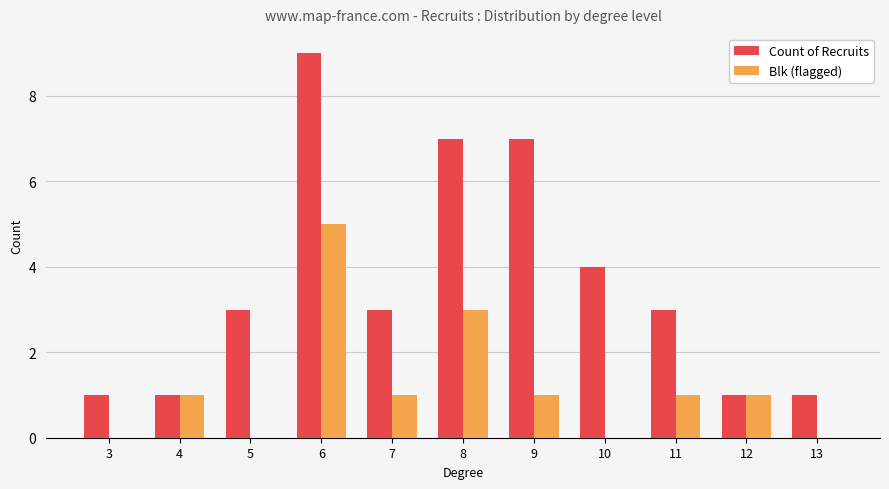

The value of Count of Recruits at 11 is 2. True or false?

False